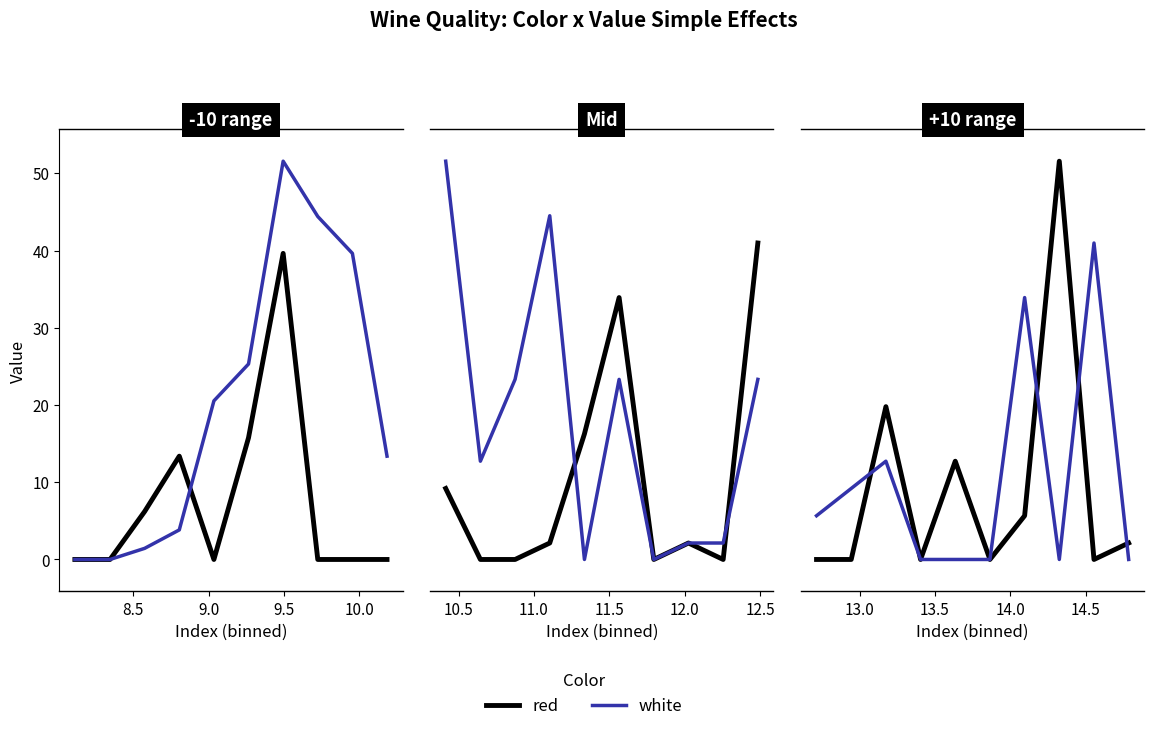

How many interior local valleys does the red series have?

3